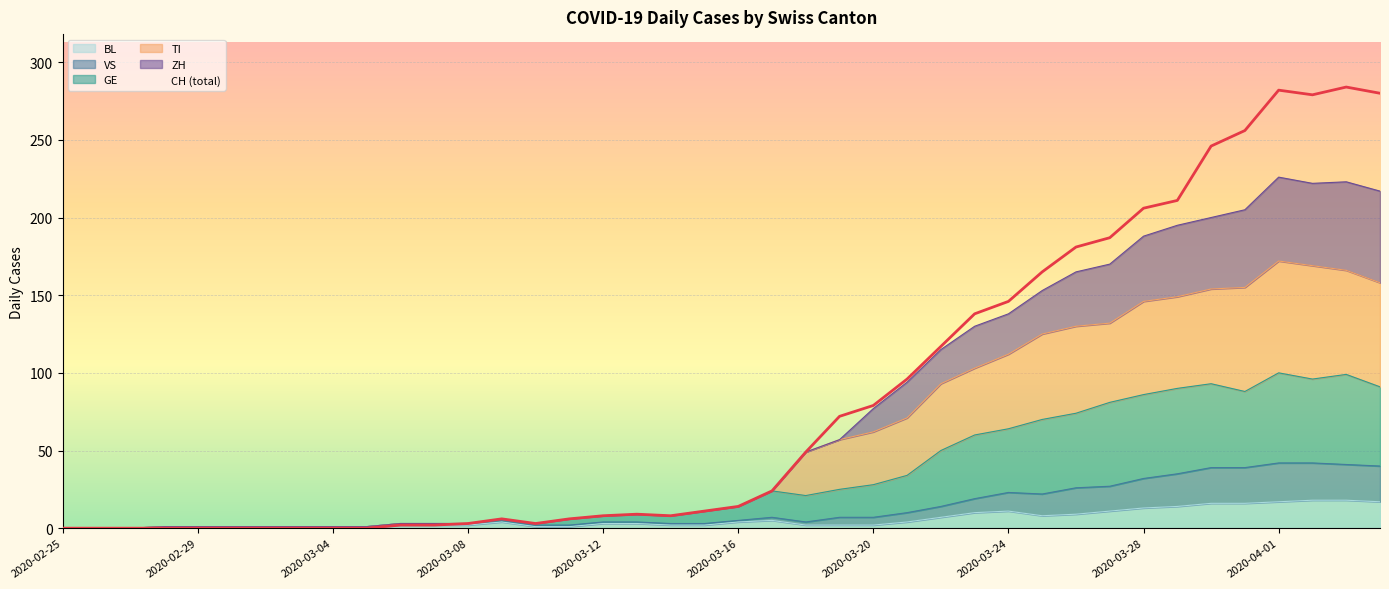

Does the chart display data point markers on the line(s)?

No